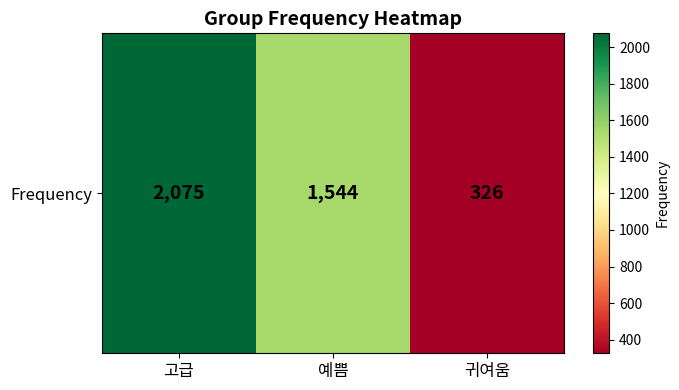

List the labels in order of value, largest first.

고급, 예쁨, 귀여움